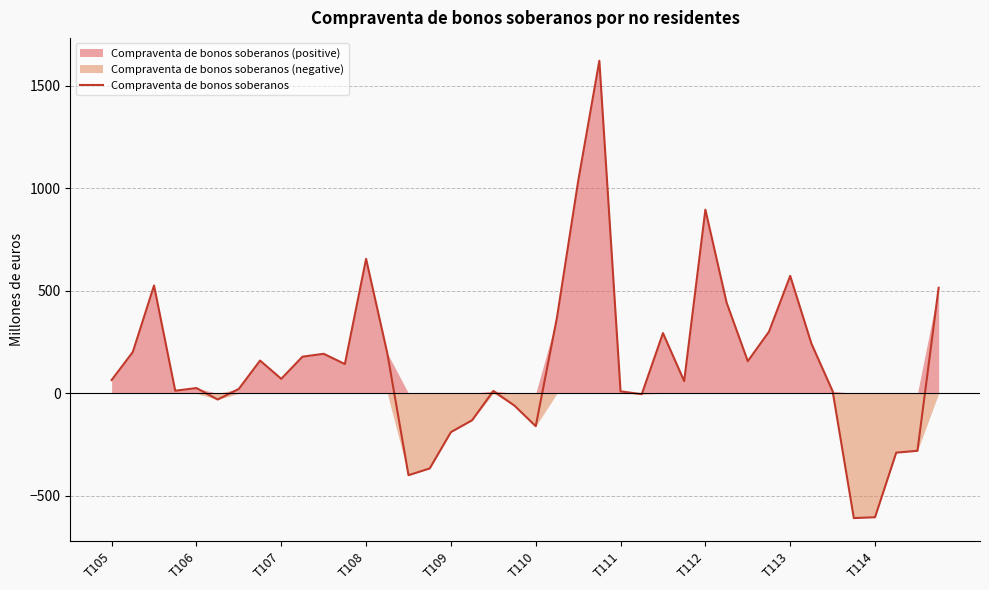

What is the maximum value for Compraventa de bonos soberanos?

1622